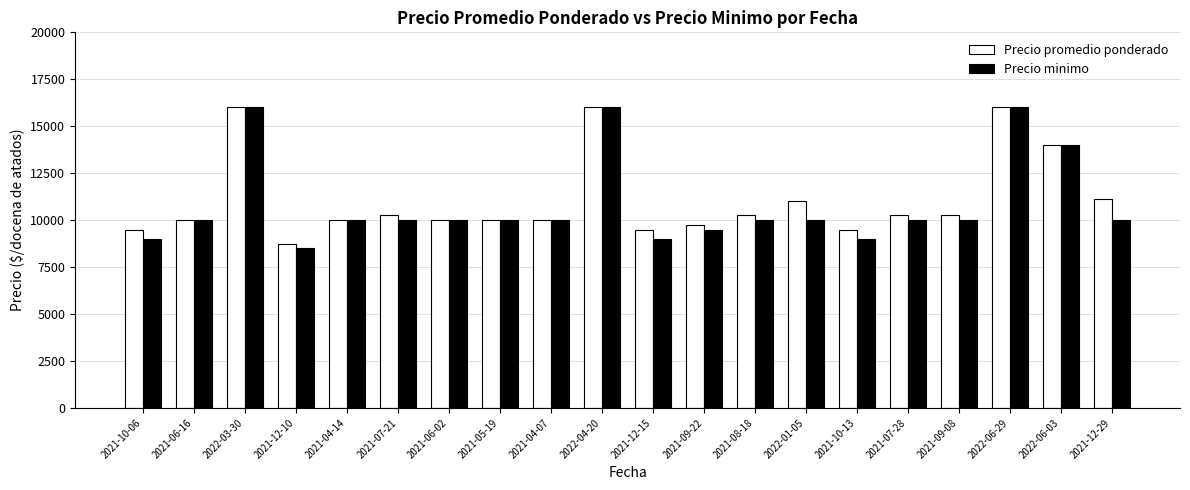

Is the value of Precio minimo at 2021-12-29 greater than the value of Precio promedio ponderado at 2021-10-13?

Yes